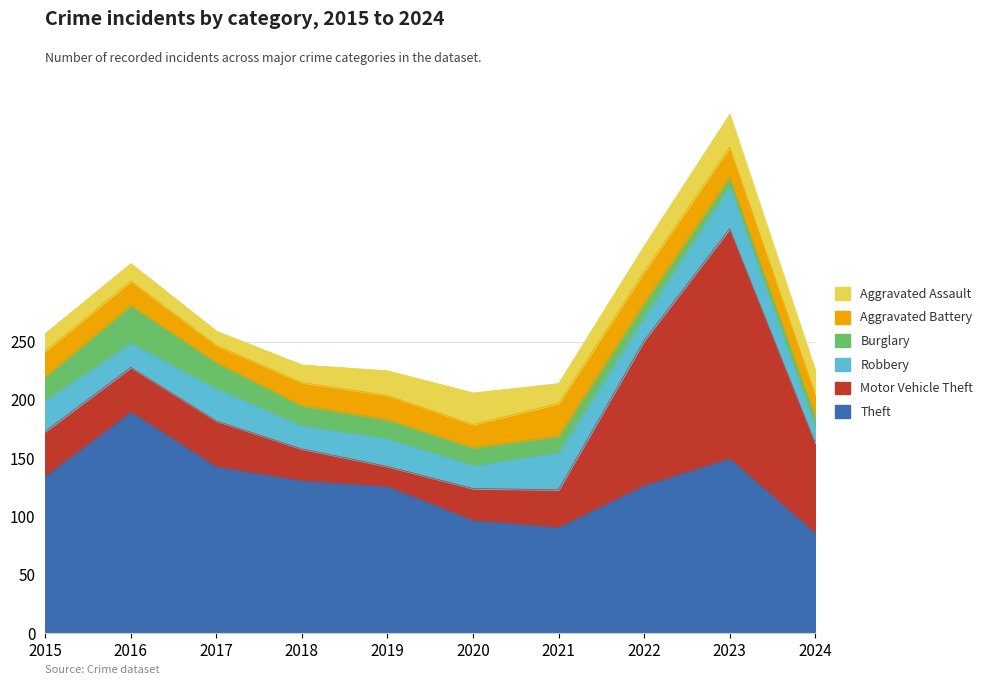

Which category has the highest value across all series?

2023